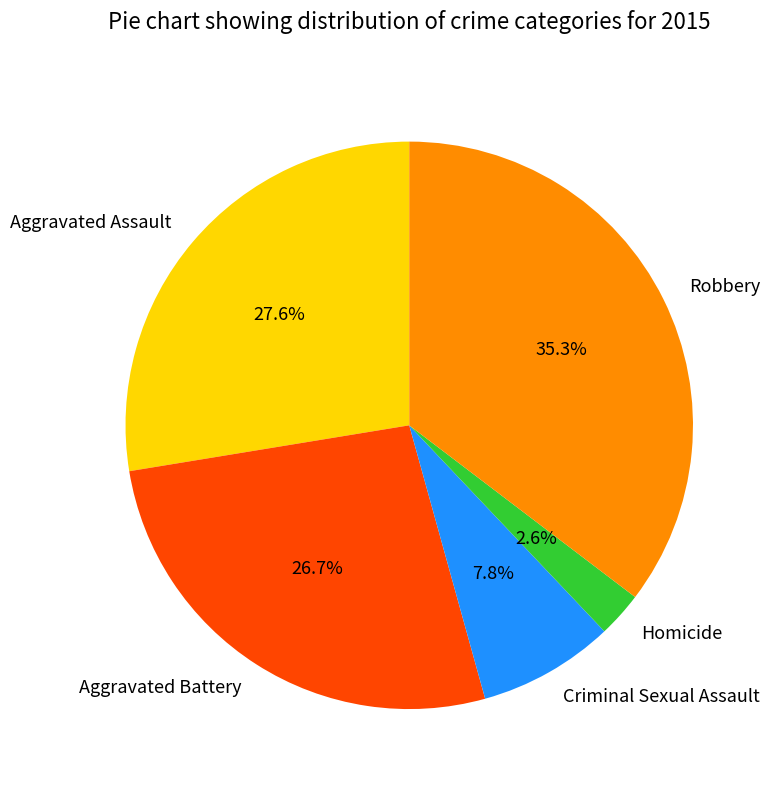

How many slices are in this pie chart?

5